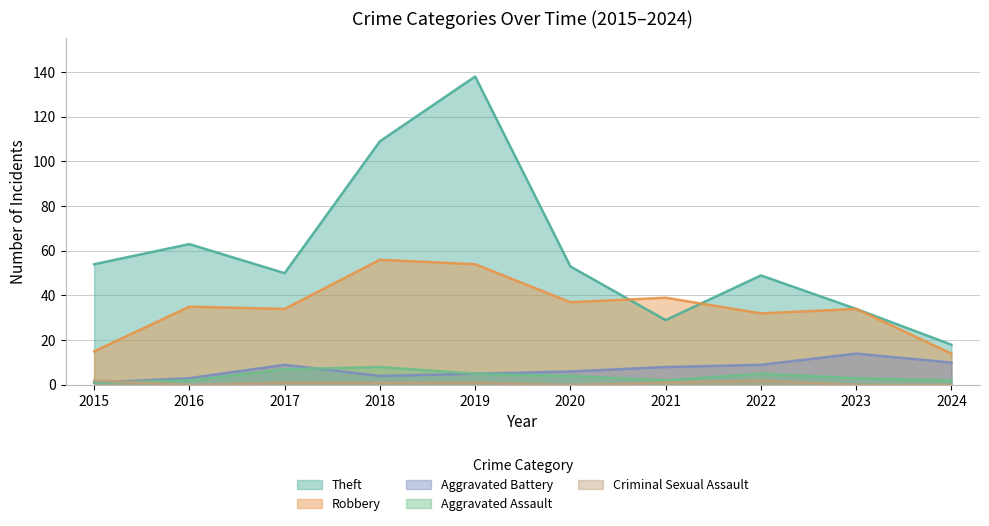

Where is the first local minimum for Aggravated Assault?

2021